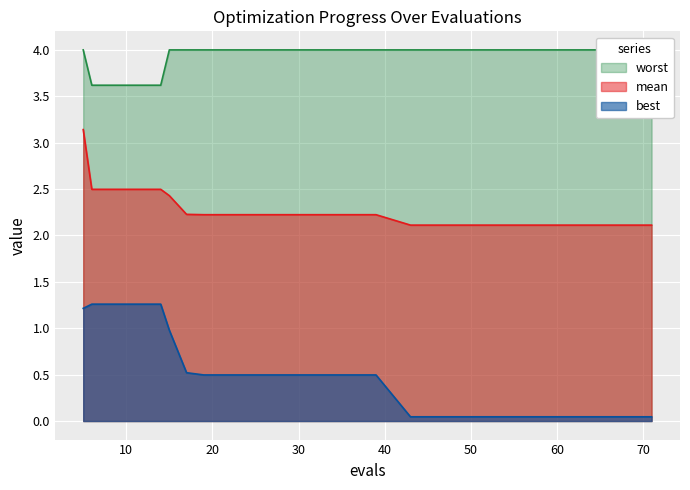

Which series has the largest total across all categories?

worst